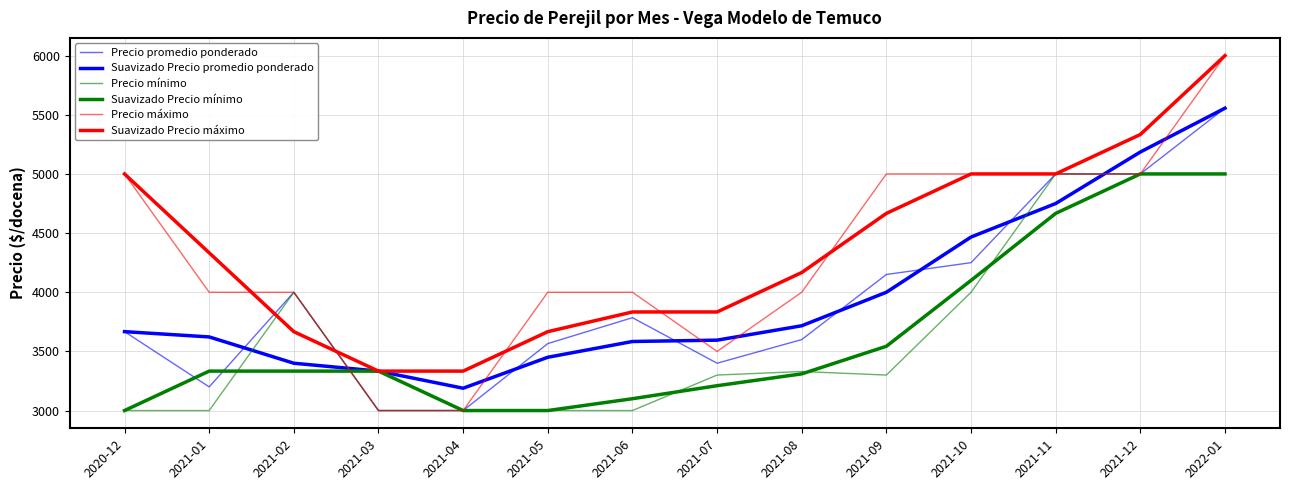

Reading right to left, what are all the values shown in this chart?

Precio promedio ponderado: 5556.0	5000.0	5000.0	4250.0	4150.0	3600.0	3400.0	3785.0	3566.0	3000.0	3000.0	4000.0	3200.0	3667.0
Suavizado Precio promedio ponderado: 5556.0	5185.3	4750.0	4466.7	4000.0	3716.7	3595.0	3583.7	3450.3	3188.7	3333.3	3400.0	3622.3	3667.0
Precio mínimo: 5000.0	5000.0	5000.0	4000.0	3300.0	3330.0	3300.0	3000.0	3000.0	3000.0	3000.0	4000.0	3000.0	3000.0
Suavizado Precio mínimo: 5000.0	5000.0	4666.7	4100.0	3543.3	3310.0	3210.0	3100.0	3000.0	3000.0	3333.3	3333.3	3333.3	3000.0
Precio máximo: 6000.0	5000.0	5000.0	5000.0	5000.0	4000.0	3500.0	4000.0	4000.0	3000.0	3000.0	4000.0	4000.0	5000.0
Suavizado Precio máximo: 6000.0	5333.3	5000.0	5000.0	4666.7	4166.7	3833.3	3833.3	3666.7	3333.3	3333.3	3666.7	4333.3	5000.0